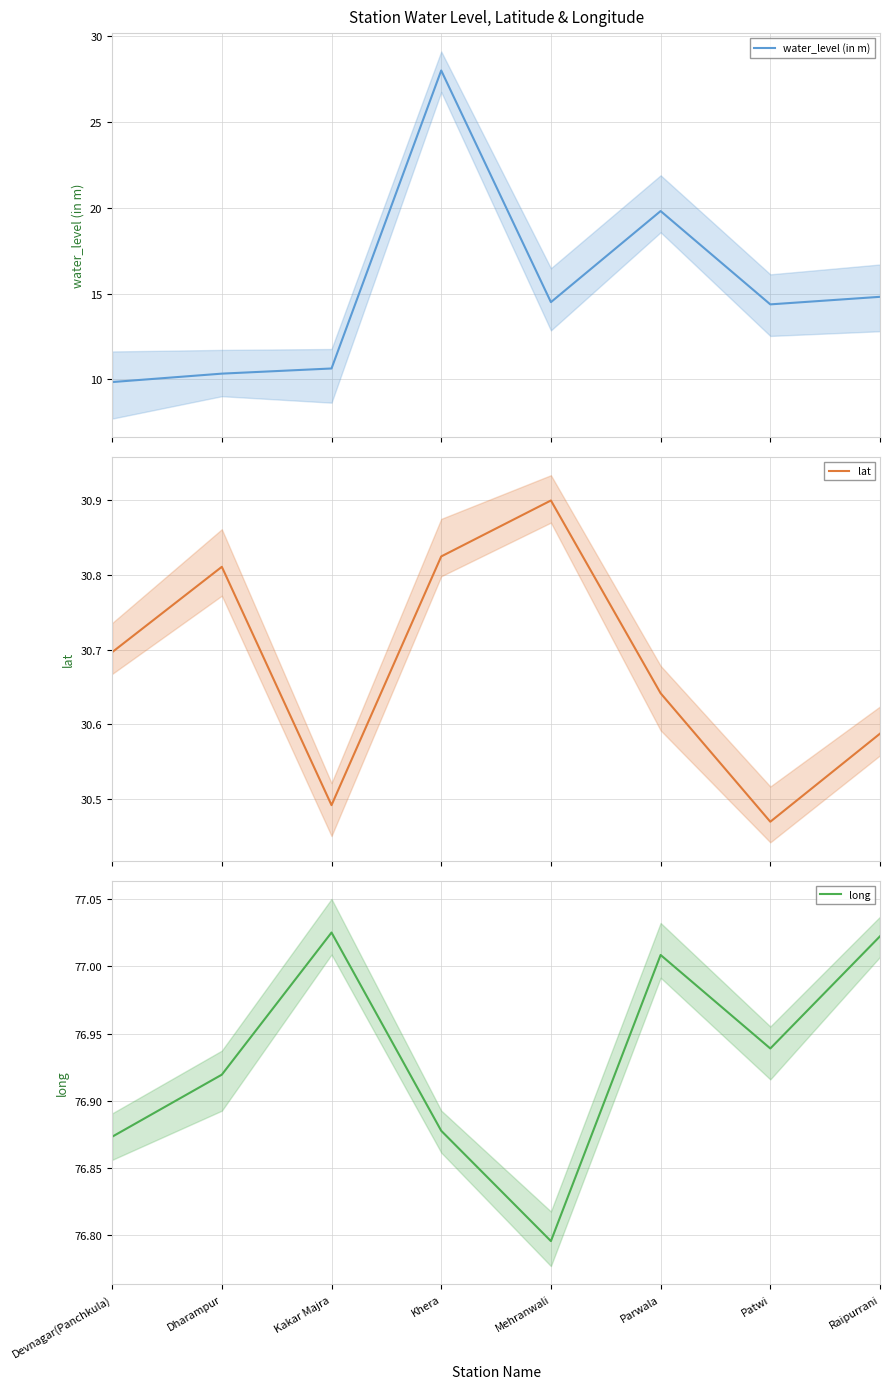

Between Devnagar(Panchkula) and Khera, which is larger?

Khera